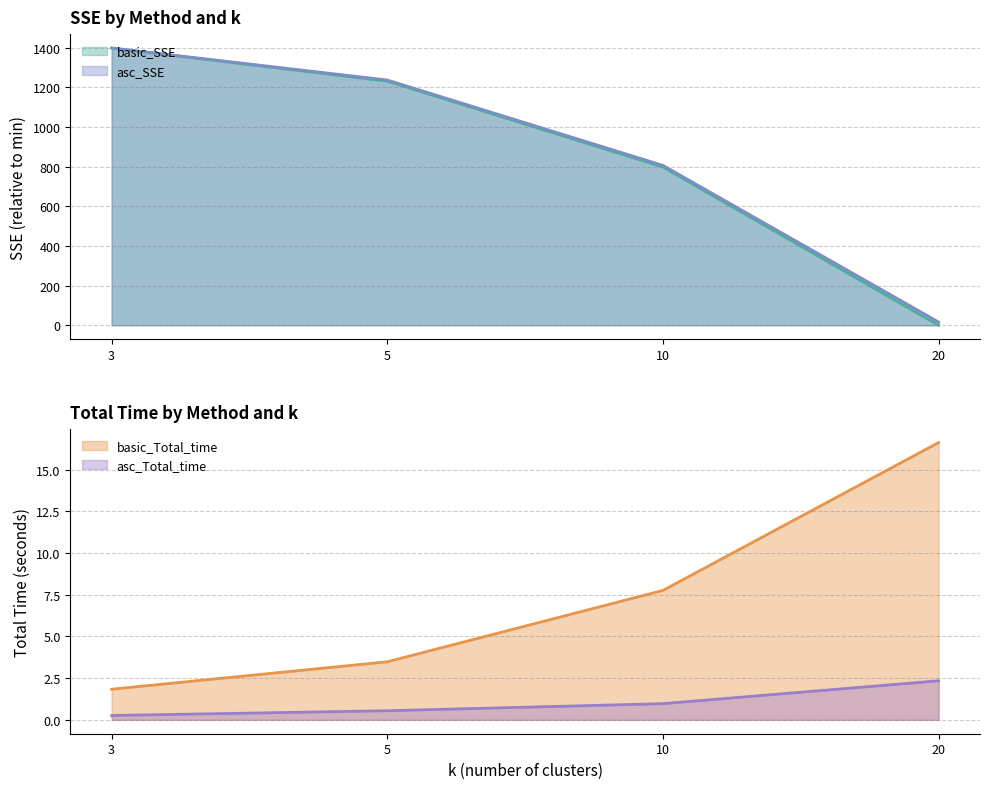

Rank the series by their maximum value, from highest to lowest.

asc_SSE, basic_SSE, basic_Total_time, asc_Total_time